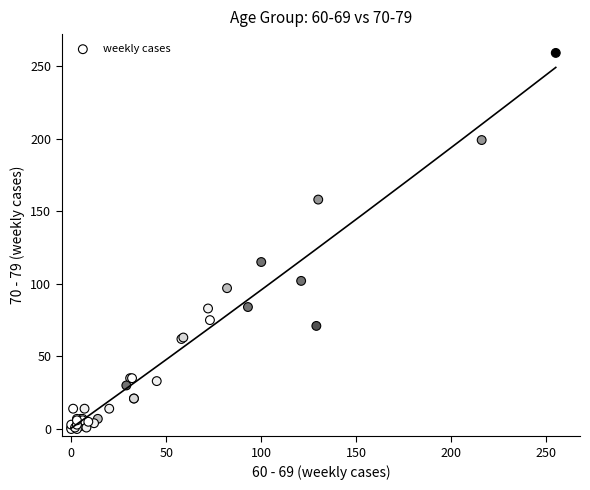

What Y value in the scatter plot is closest to 129?

115